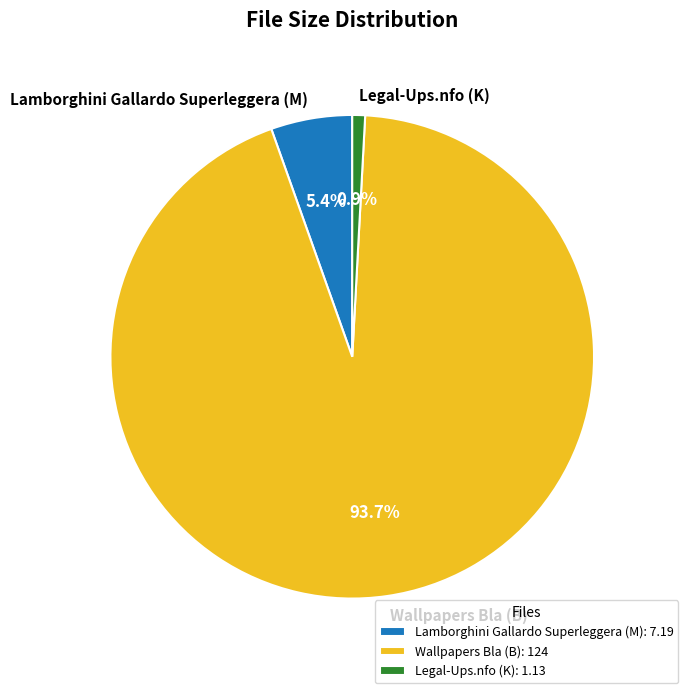

To the nearest percent, what is the combined percentage of Wallpapers Bla (B) and Legal-Ups.nfo (K)?

95%